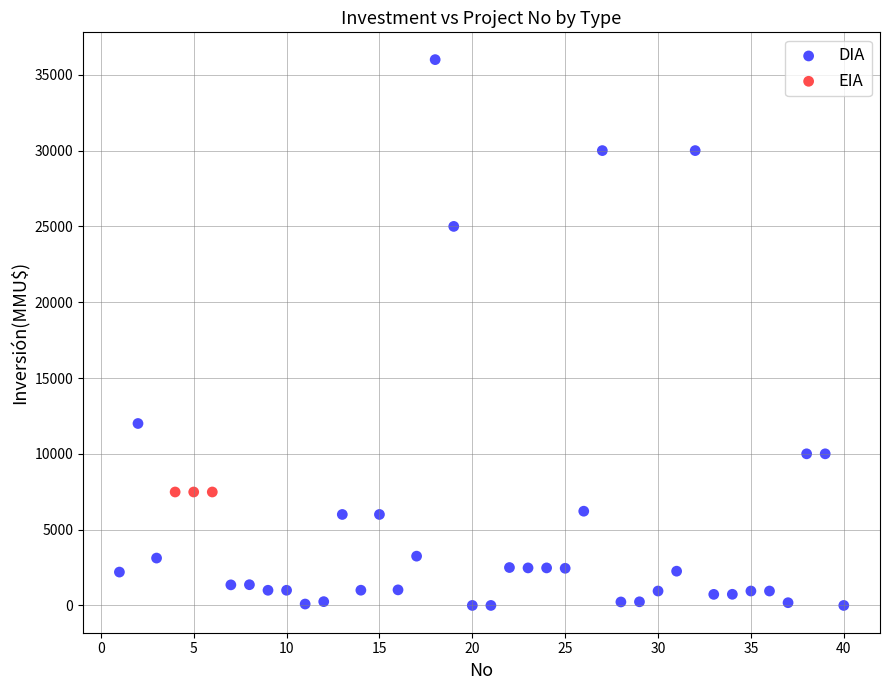

Which series reaches the maximum Y coordinate?

DIA